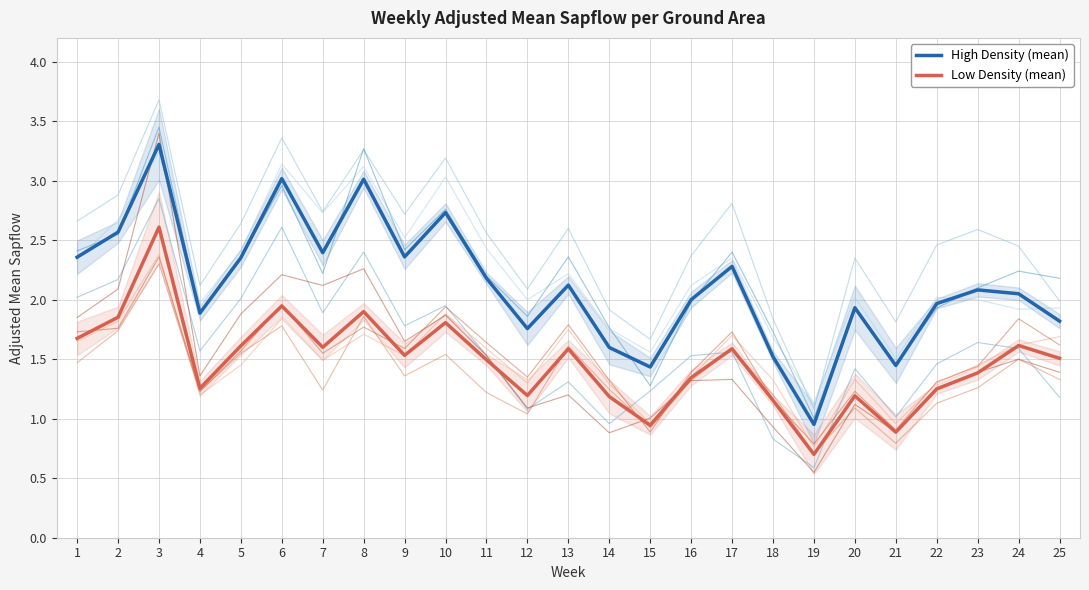

What is the total value across all series at 5?

4.0